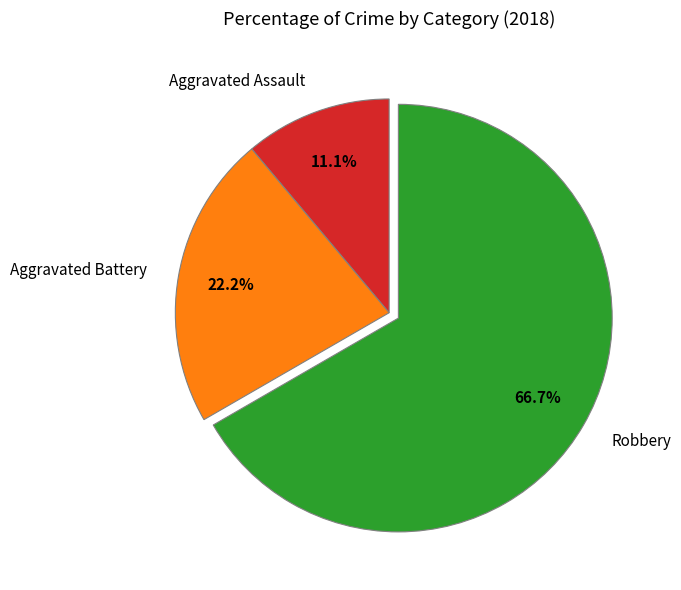

To the nearest percent, what is the combined percentage of Robbery and Aggravated Assault?

78%